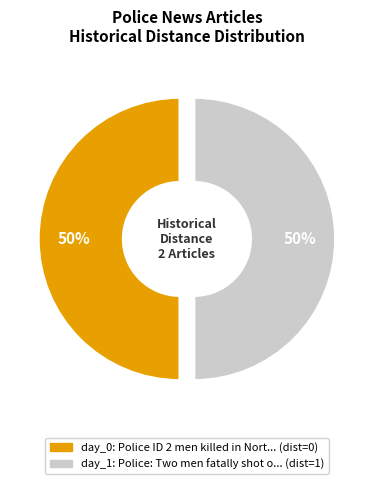

To the nearest percent, what is the average slice percentage?

50%